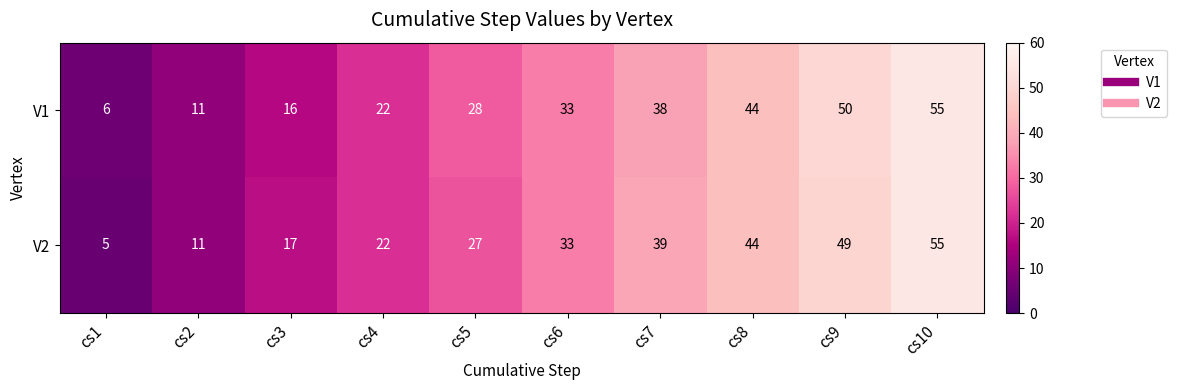

What is the average value of the V1 series?

30